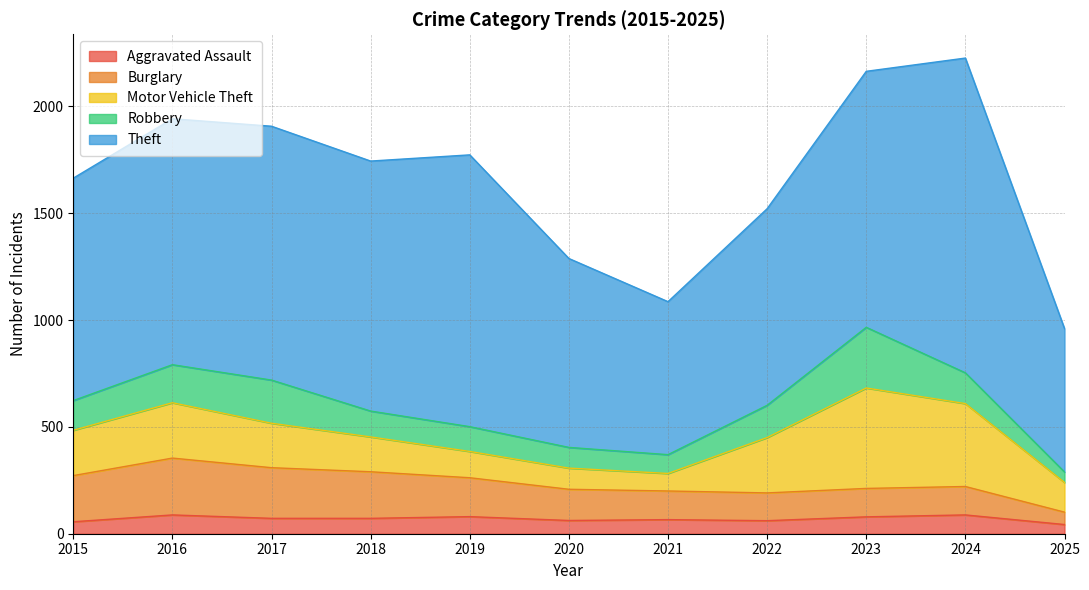

The value of Aggravated Assault at 2025 is 43. True or false?

True